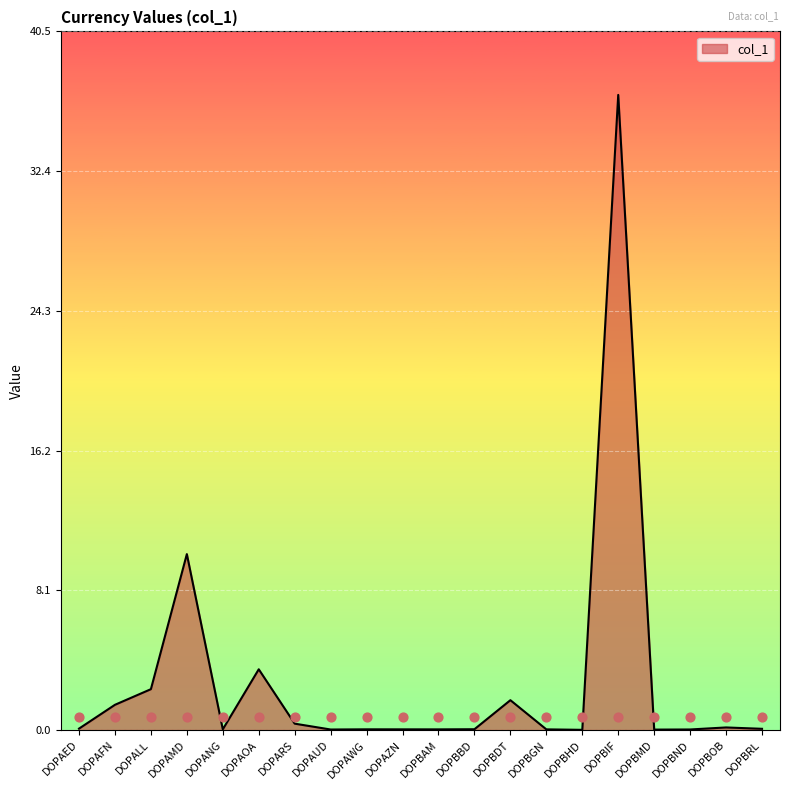

Which has a higher value, DOPAOA or DOPALL?

DOPAOA